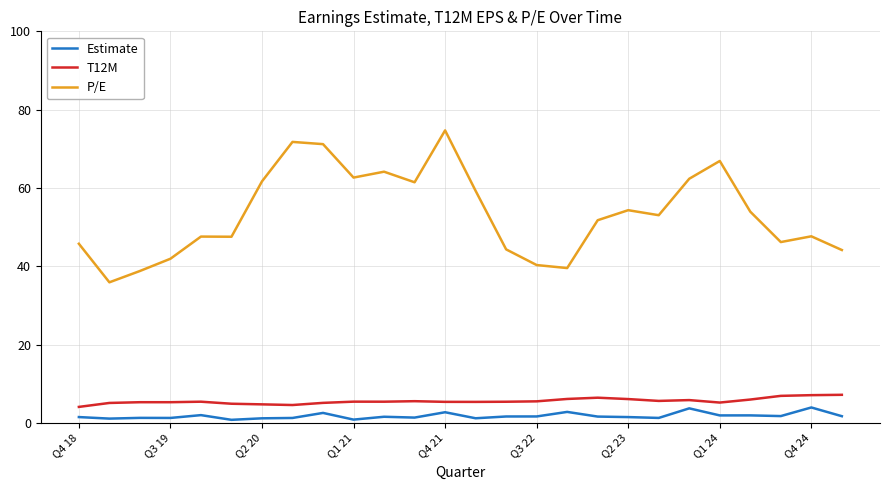

Which series has the widest spread of values?

P/E